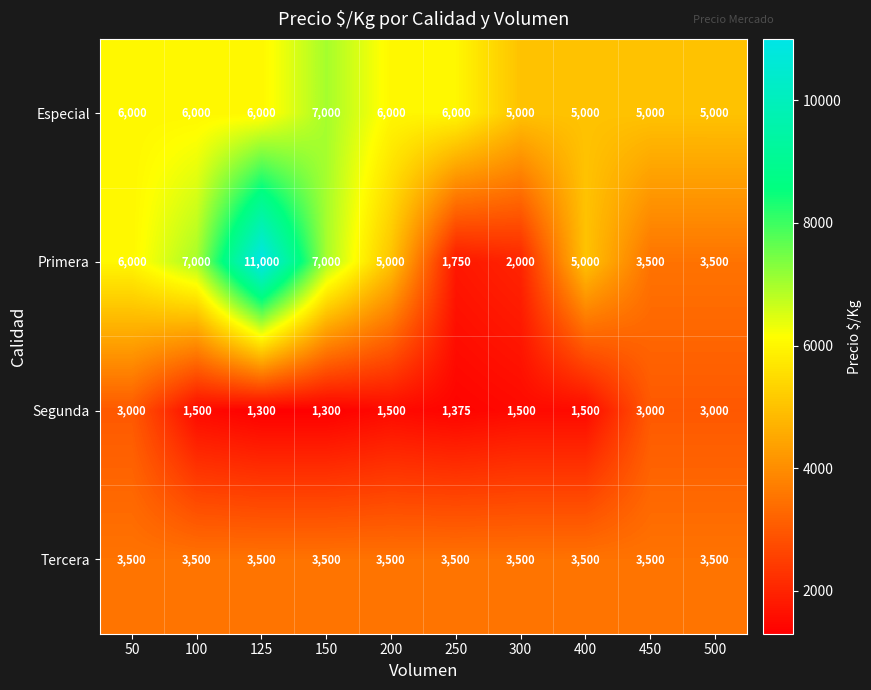

What is the difference between the maximum and second lowest values in the Segunda series?

1700